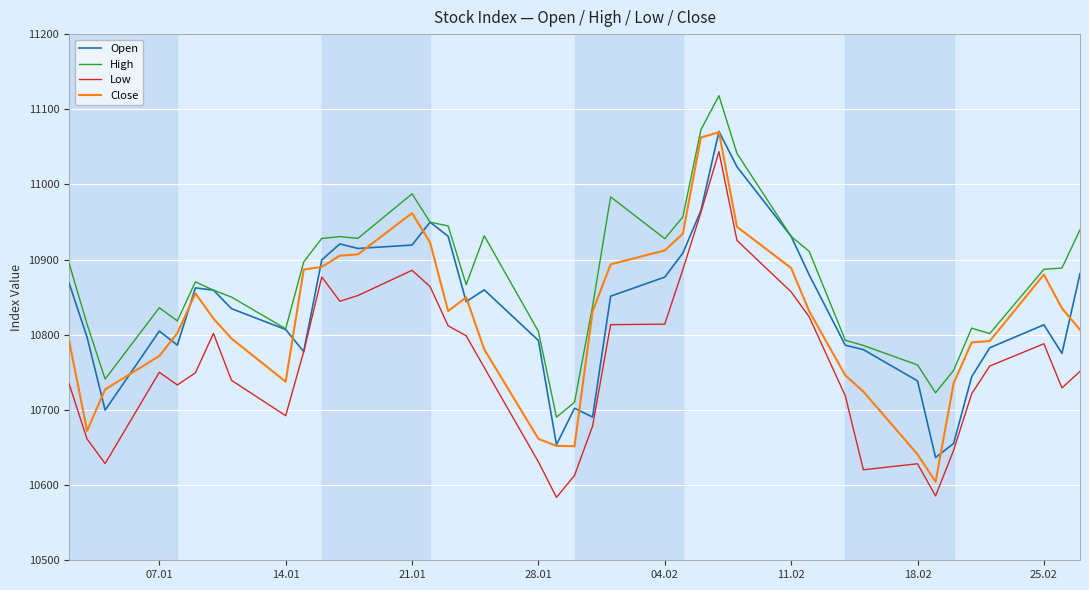

True or false: Low and High intersect in this chart.

False